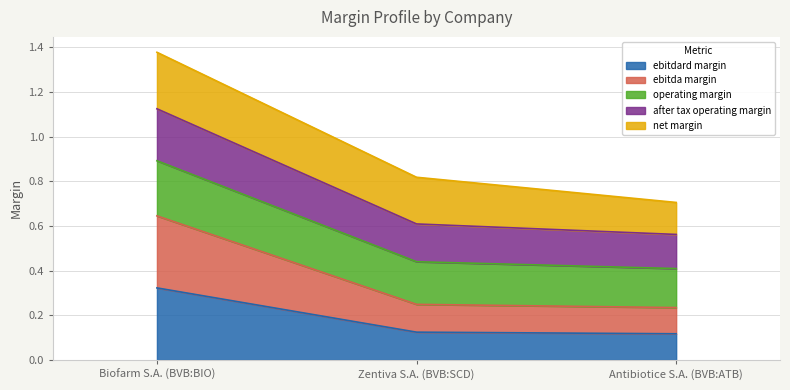

How many lines are shown in the chart?

5